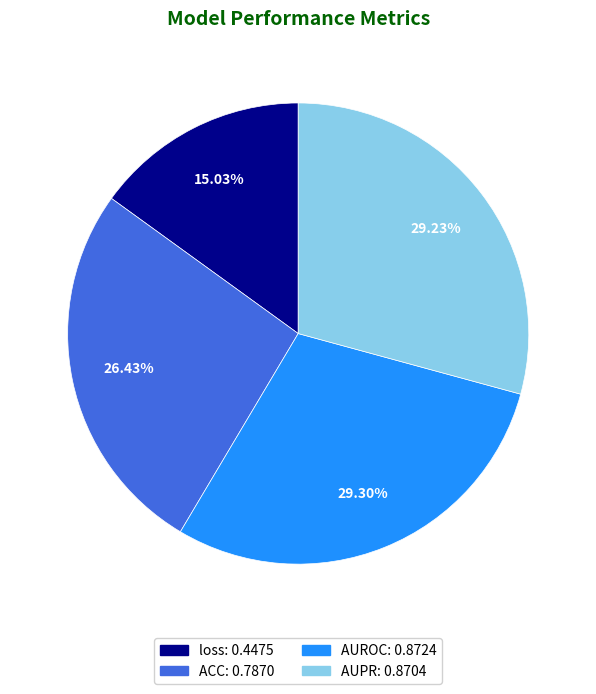

Which slice is the smallest?

loss